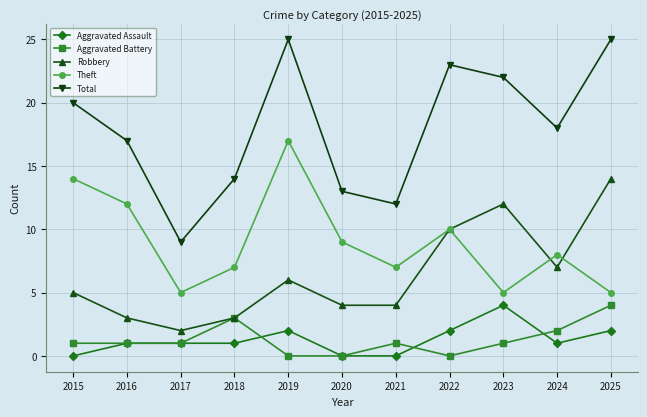

At which category does Total reach its first local valley?

2017